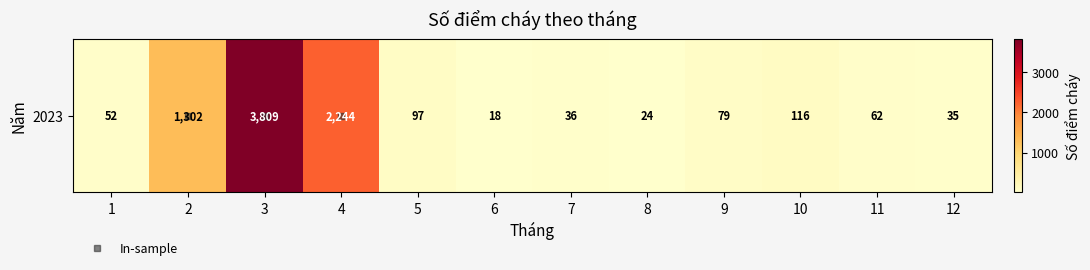

Reading right to left, list all the values displayed in this chart.

12=35	11=62	10=116	9=79	8=24	7=36	6=18	5=97	4=2244	3=3809	2=1302	1=52